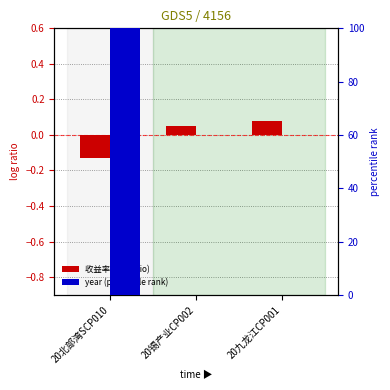

Which has a higher value, 20北部湾SCP010 or 20九龙江CP001?

20九龙江CP001